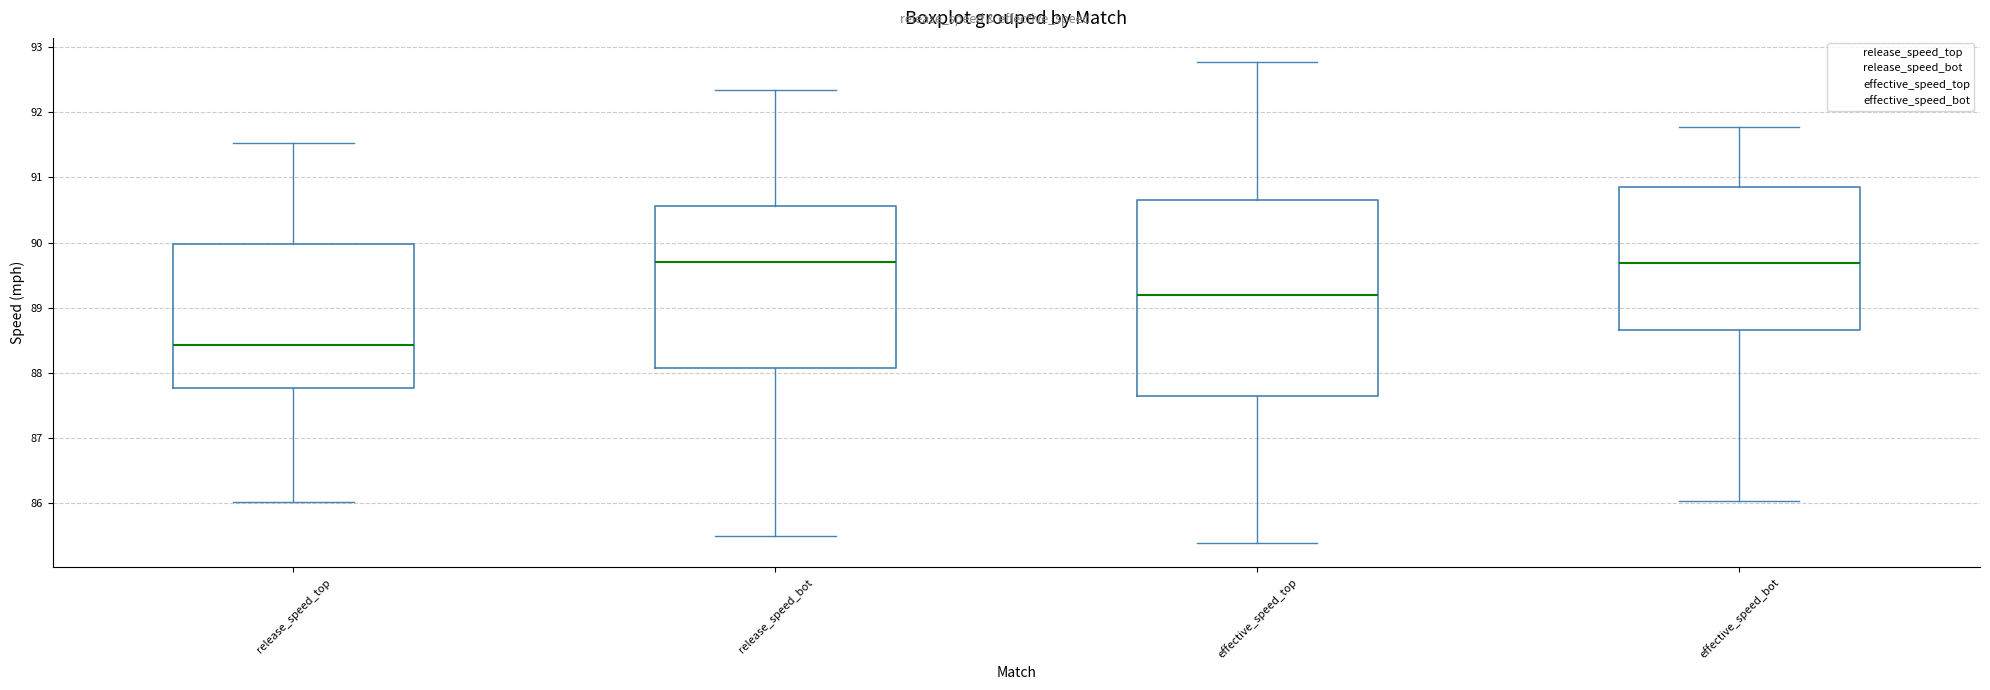

Where is the lower edge of the box for effective_speed_top on the y-axis? The values are not printed on the chart, so give them approximately, as read against the axis.

87.6